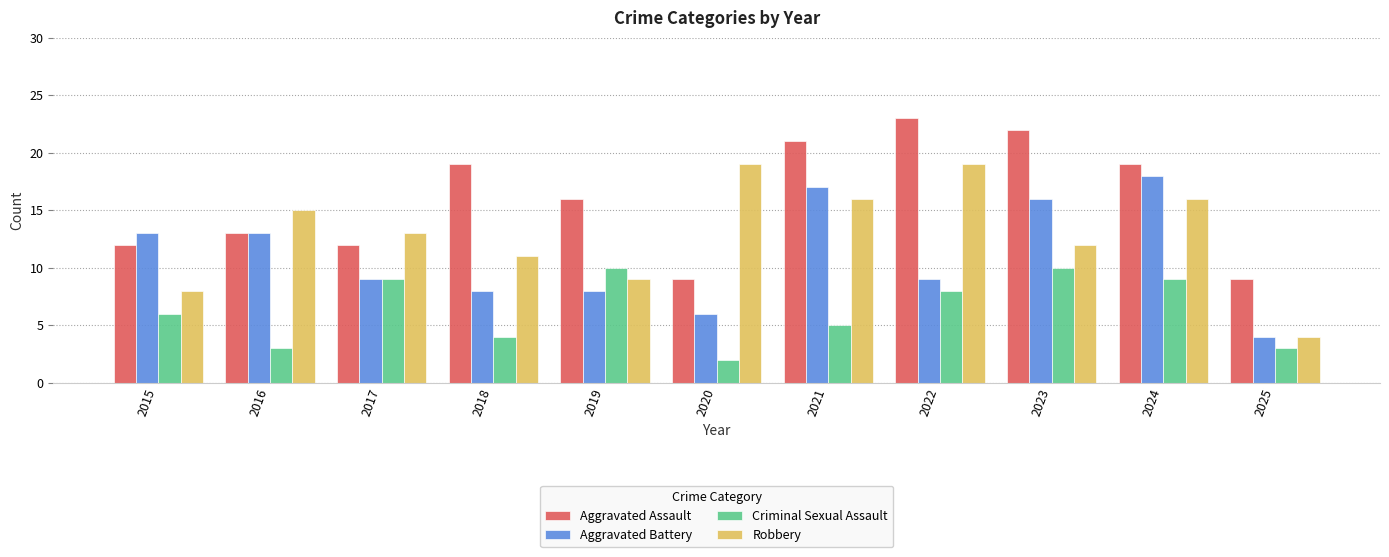

Reading left to right, extract all data points from this chart.

Aggravated Assault: 12	13	12	19	16	9	21	23	22	19	9
Aggravated Battery: 13	13	9	8	8	6	17	9	16	18	4
Criminal Sexual Assault: 6	3	9	4	10	2	5	8	10	9	3
Robbery: 8	15	13	11	9	19	16	19	12	16	4